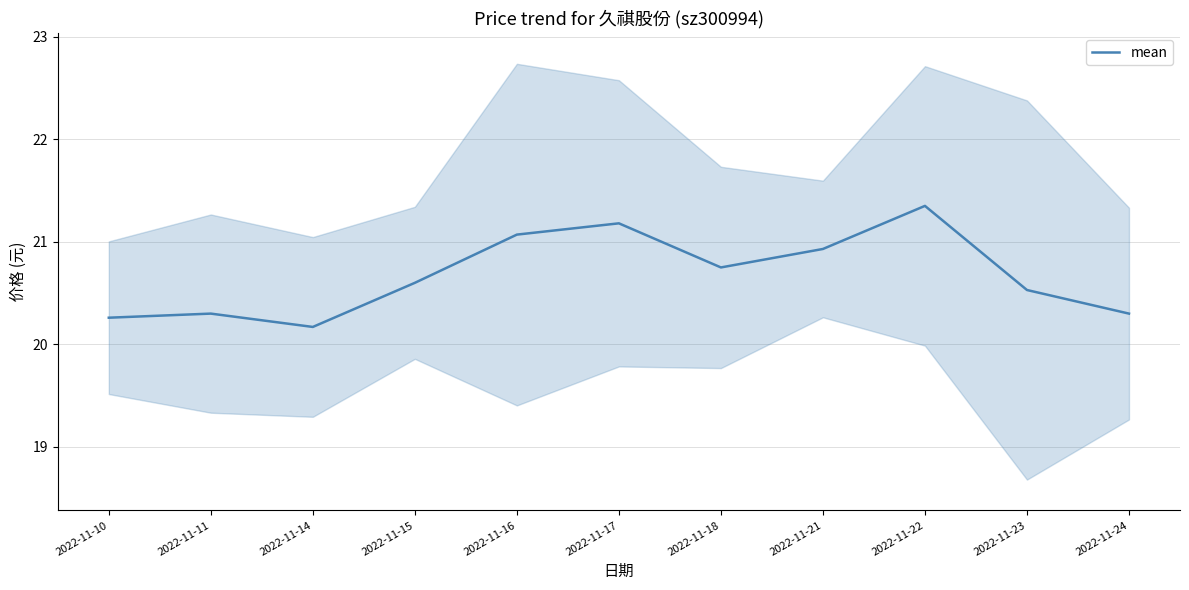

What is the change in value from 2022-11-11 to 2022-11-21?

+0.6